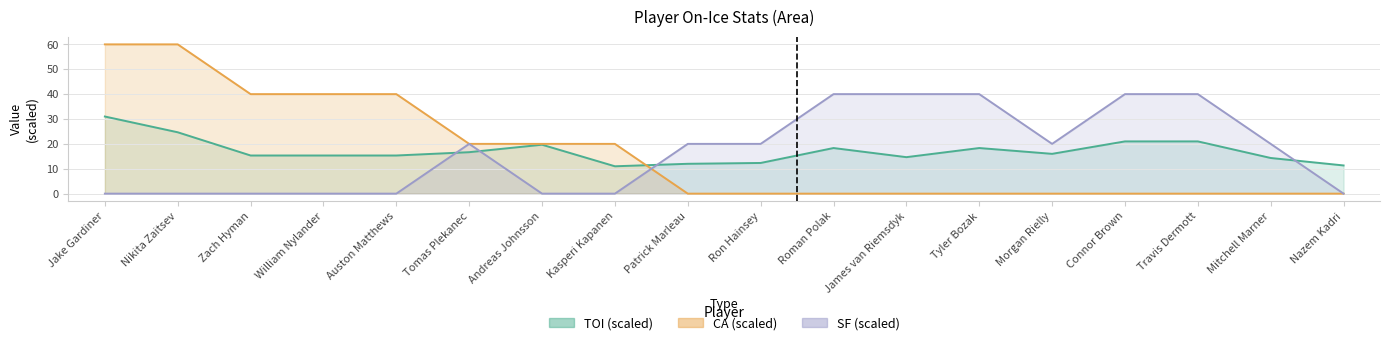

At which category is the sum across all series the highest?

Jake Gardiner